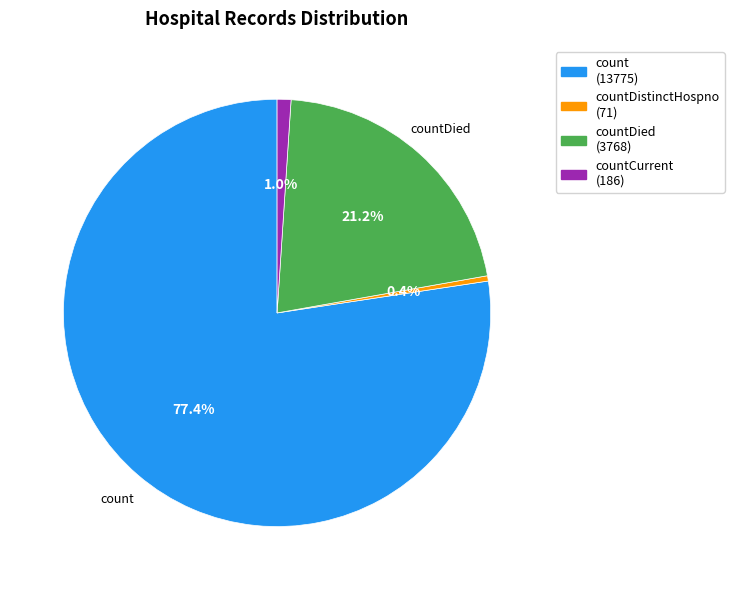

Which category has the biggest portion of the pie?

count (13775)